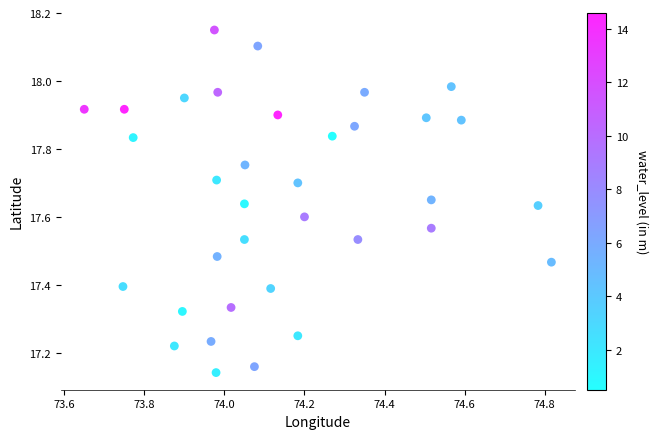

What is the range of X values (max minus min)?

1.2